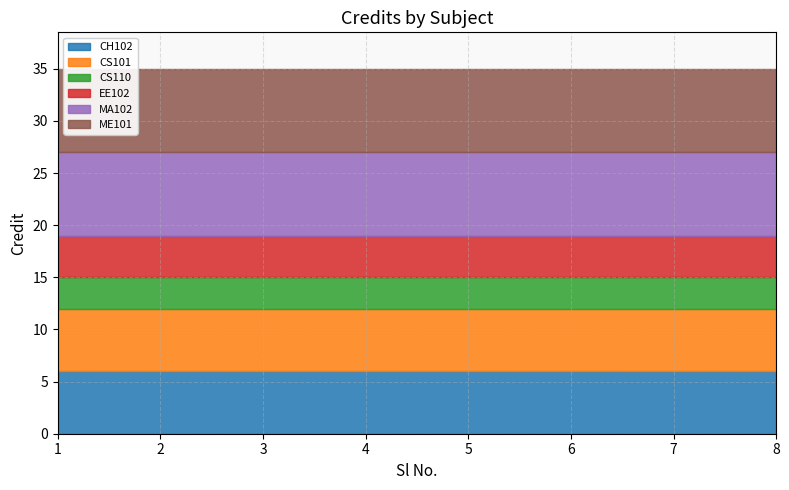

Rank the categories by value from lowest to highest.

3, 8, 4, 1, 2, 7, 5, 6